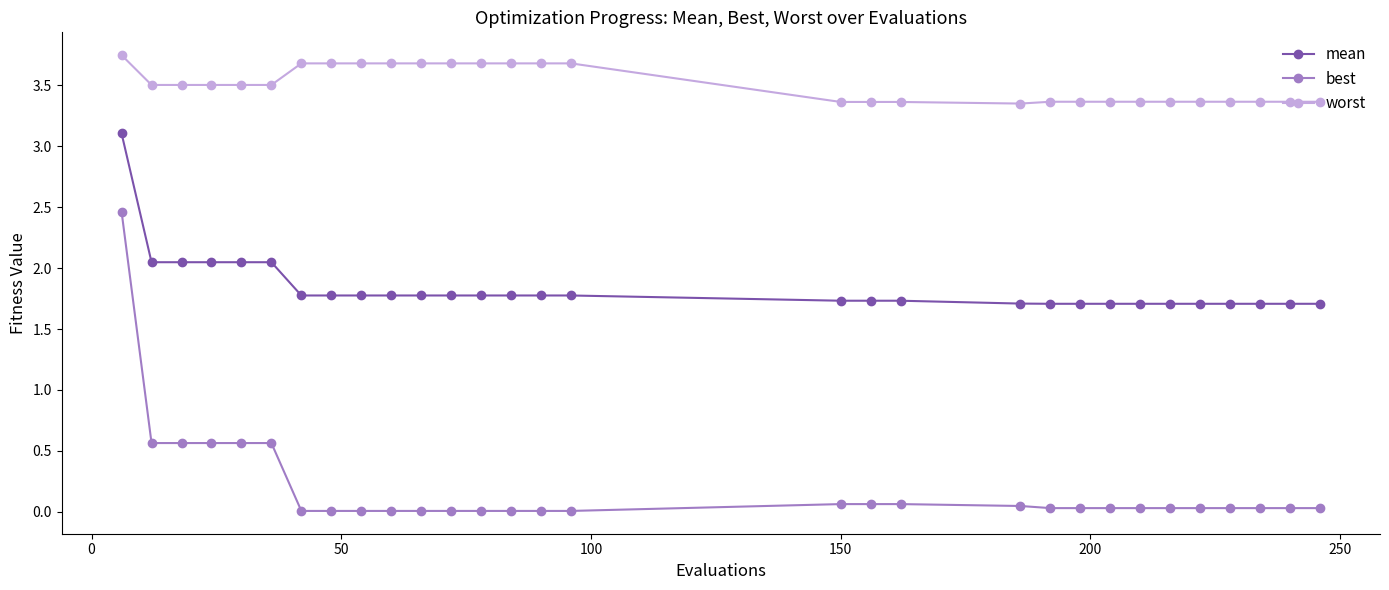

List the series in order of their peak value, highest first.

worst, mean, best